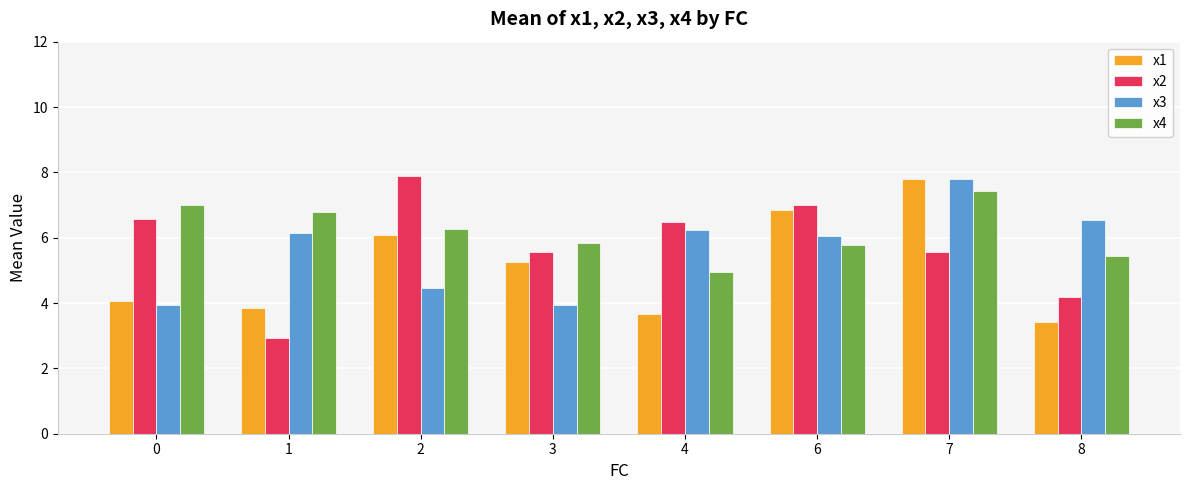

What is the maximum value for x1?

7.8